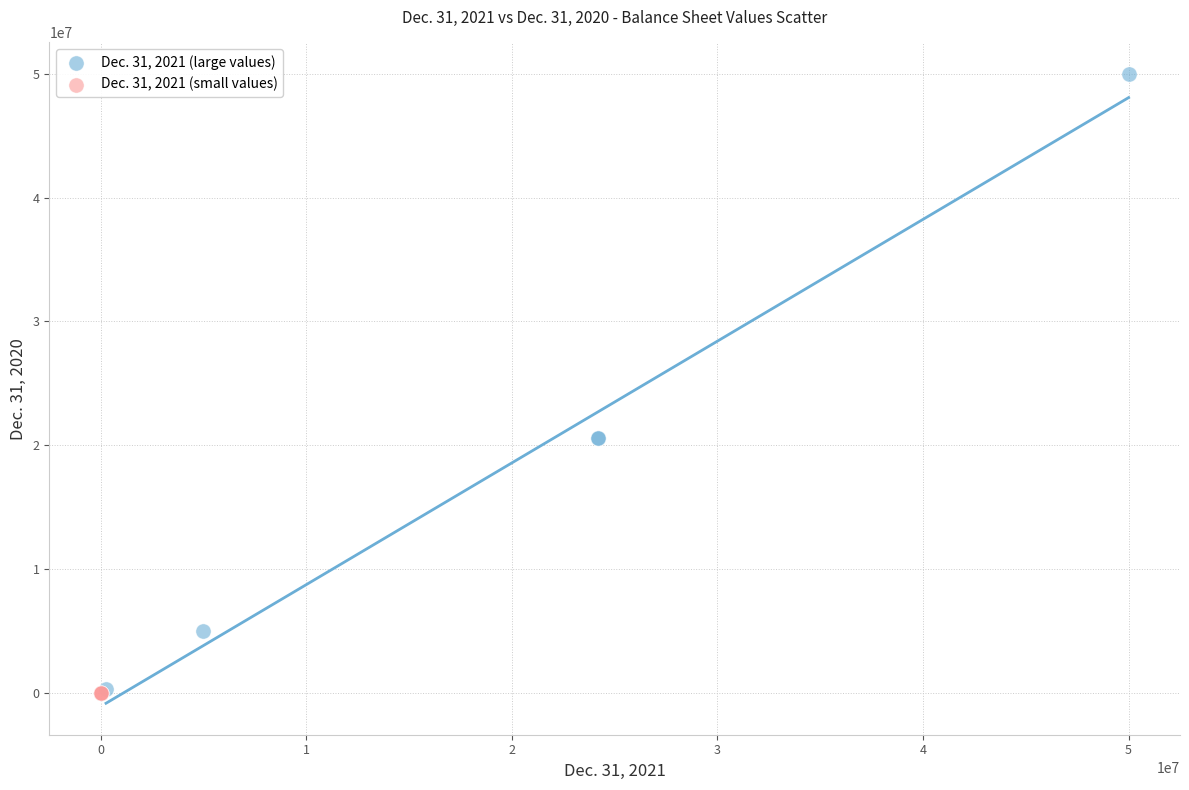

Which series contains the highest Y value?

Dec. 31, 2021 (large values)